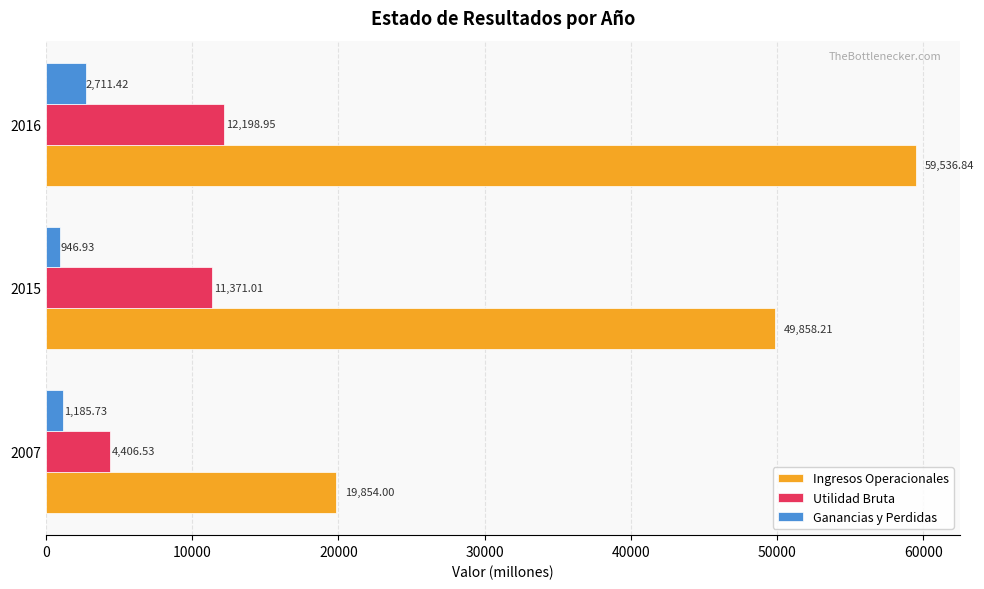

What is the total value across all series at 2016?

74447.2